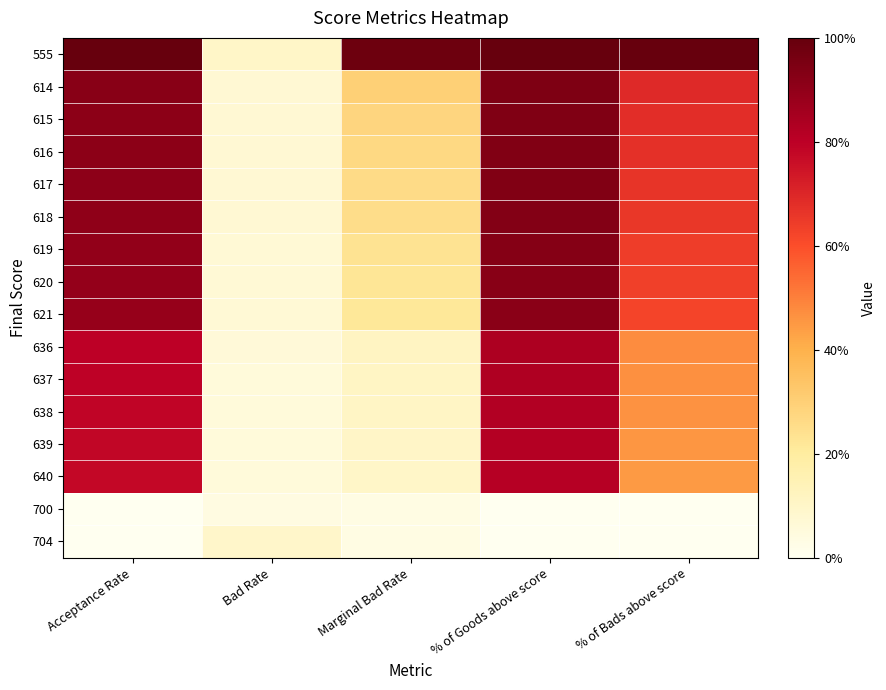

Rank the series by their maximum value, from lowest to highest.

700, 704, 640, 639, 638, 637, 636, 621, 620, 619, 618, 617, 616, 615, 614, 555